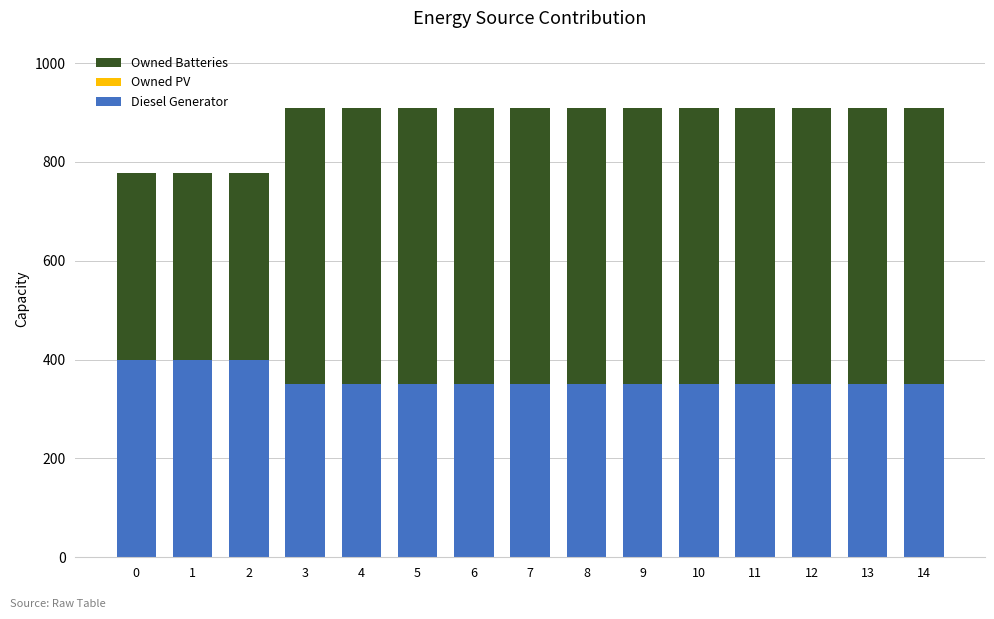

What is the total value across all series at 14?

909